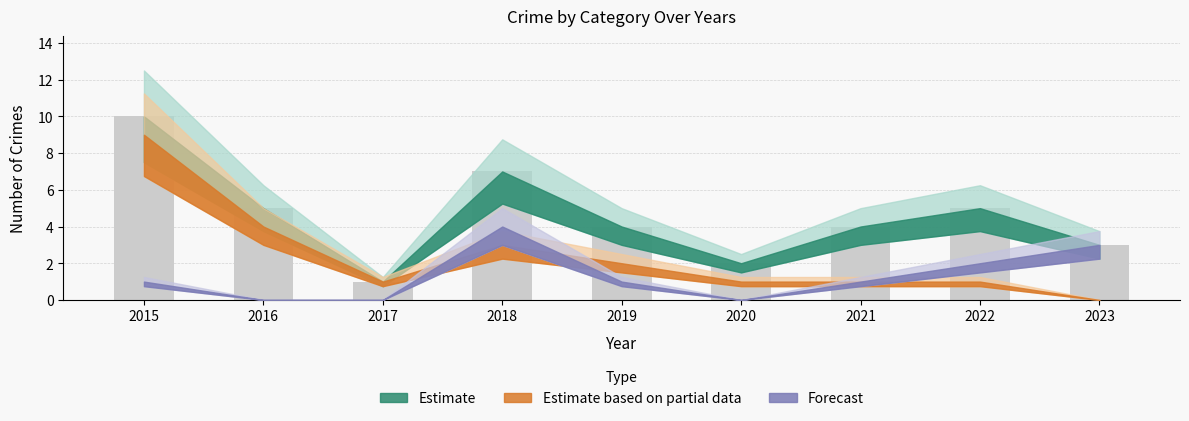

What is the difference between the second highest and minimum values?

6